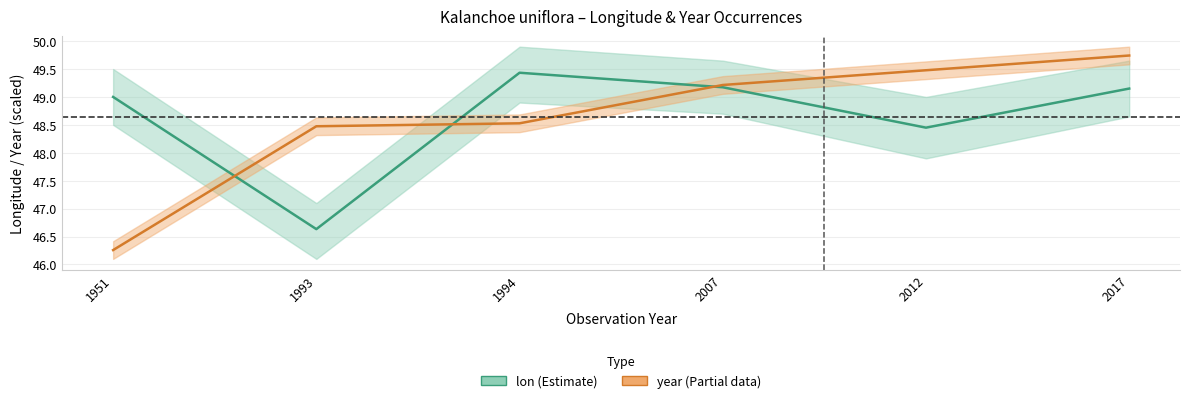

What are all the series names shown in the legend?

lon, year